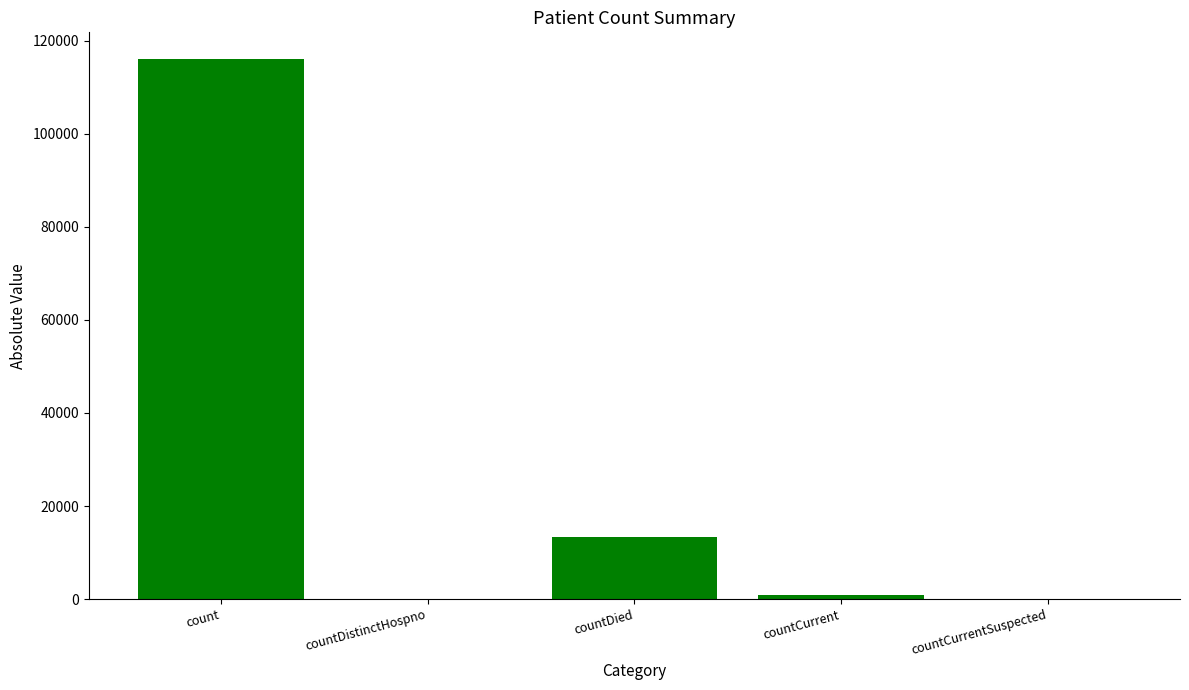

Reading left to right, list all the values displayed in this chart.

116017	0	13422	975	0